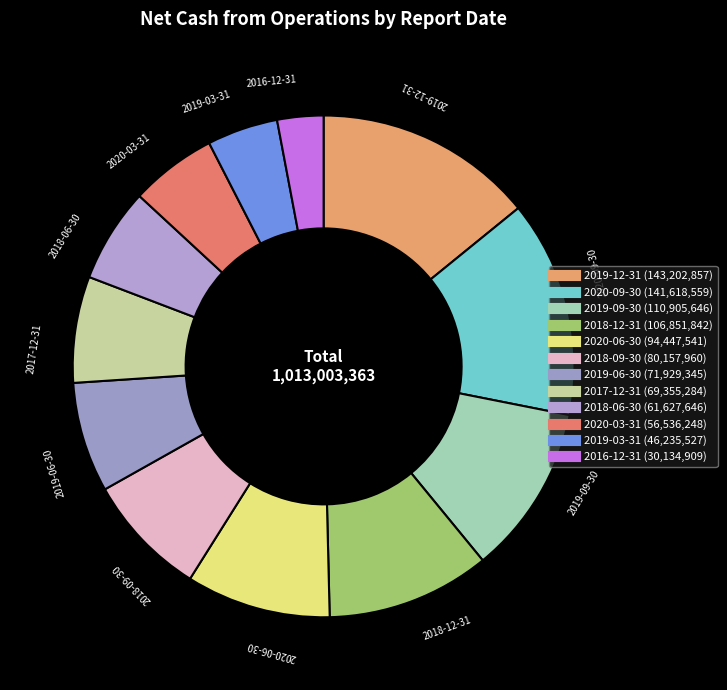

How many slices are in this pie chart?

12